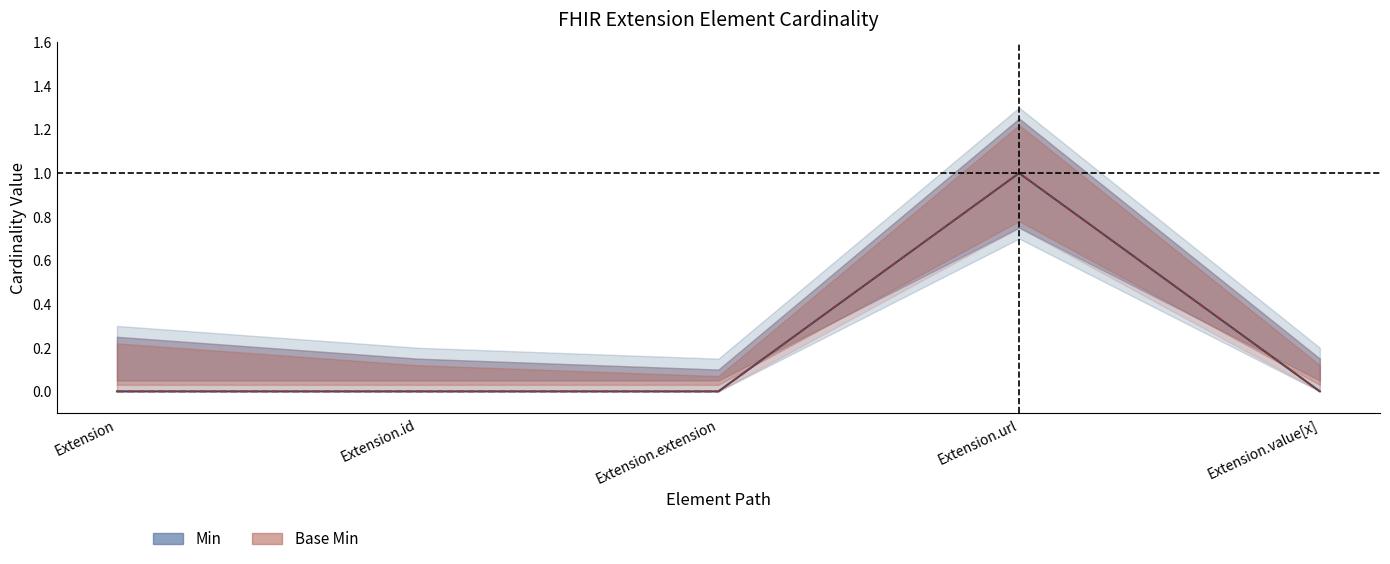

Which series has the widest spread of values?

Min